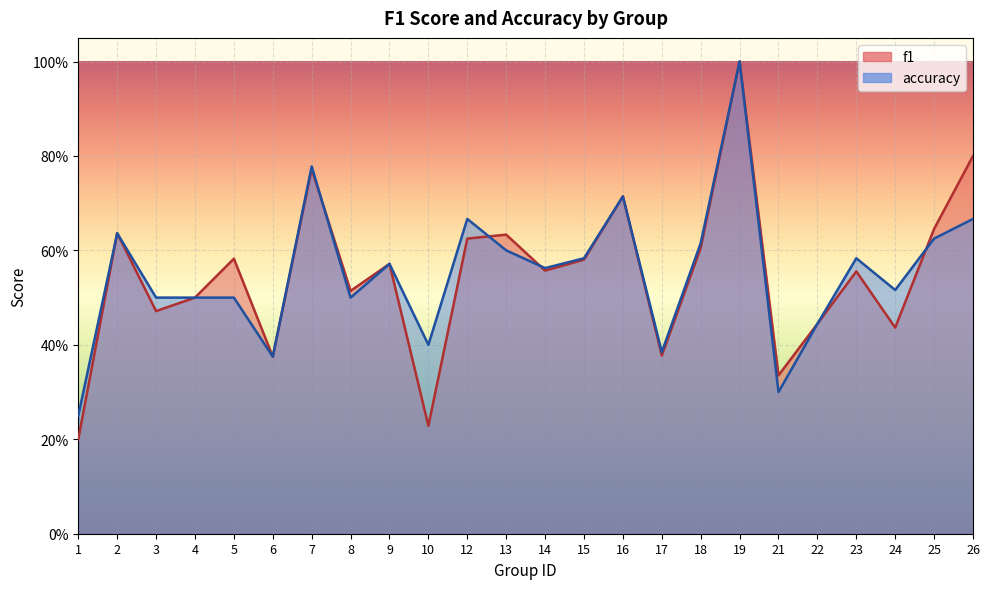

List the labels in order of f1 value, smallest first.

1, 10, 21, 6, 17, 24, 22, 3, 4, 8, 23, 14, 9, 15, 5, 18, 12, 13, 2, 25, 16, 7, 26, 19